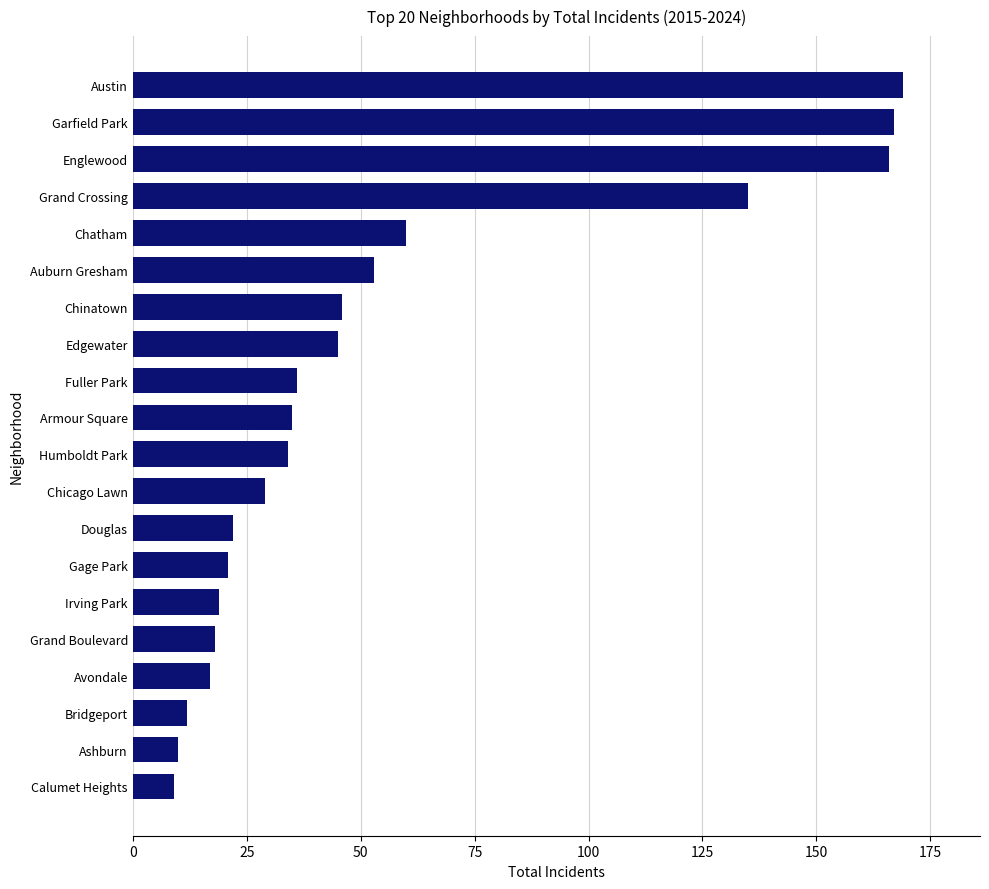

What is the difference between the maximum and minimum values?

160